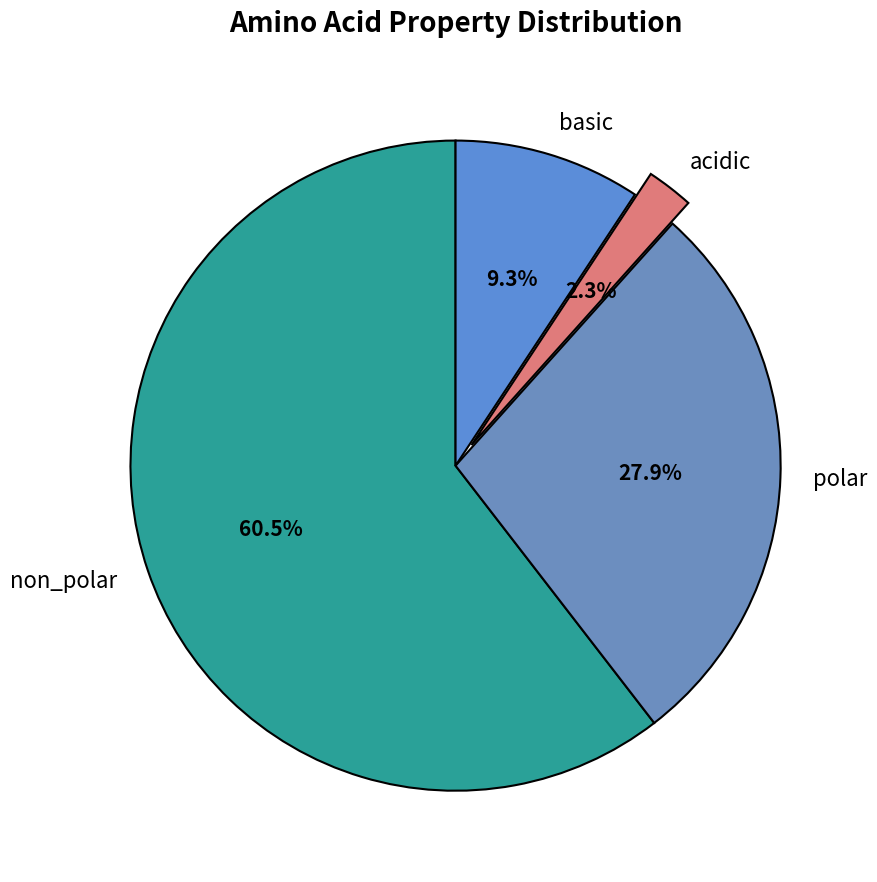

Rank the categories by value from lowest to highest.

acidic, basic, polar, non_polar